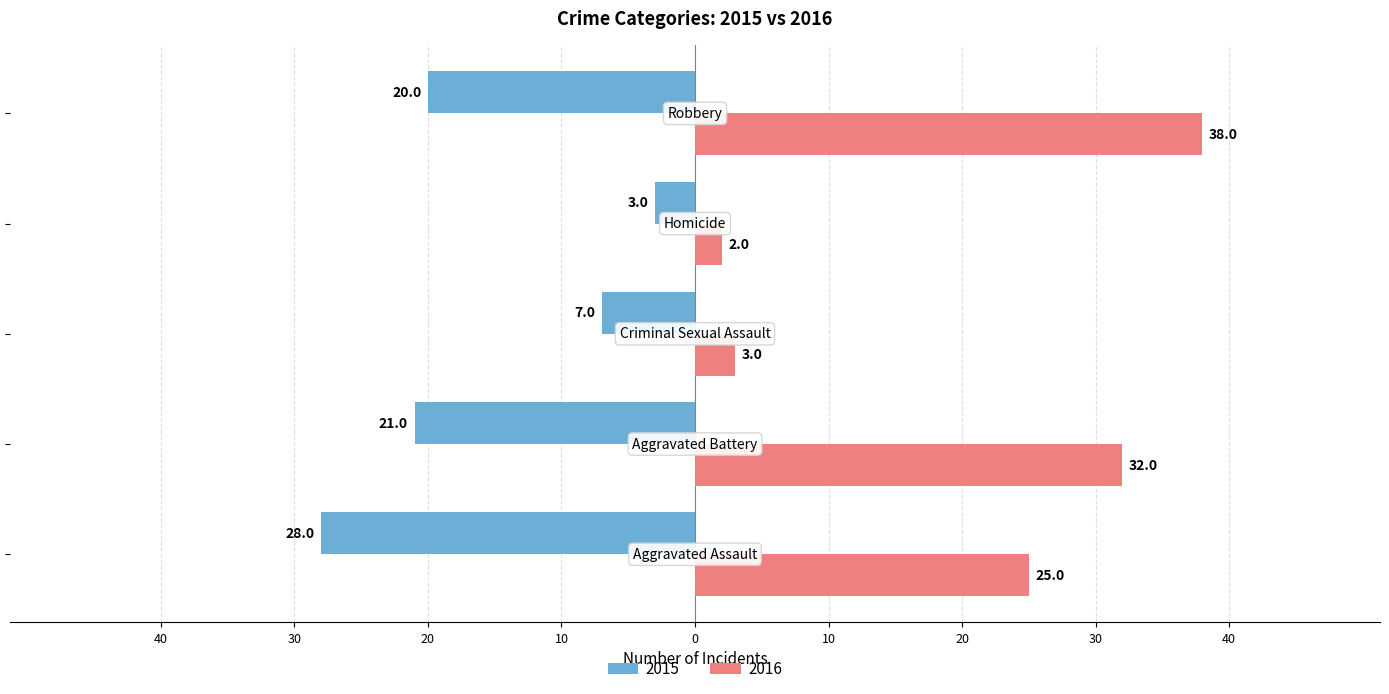

Reading left to right, what are all the values shown in this chart?

2015: -28	-21	-7	-3	-20
2016: 25	32	3	2	38